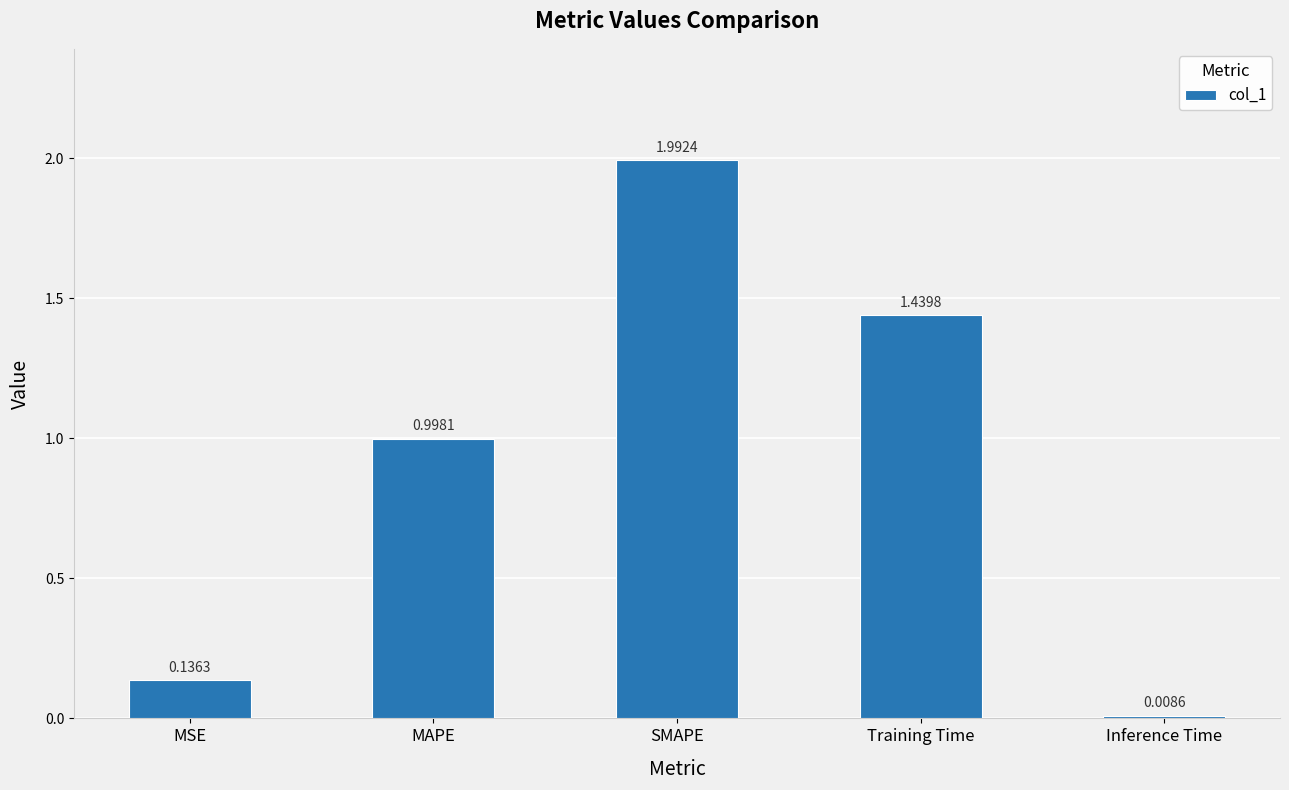

What is the approximate value at SMAPE?

2.0